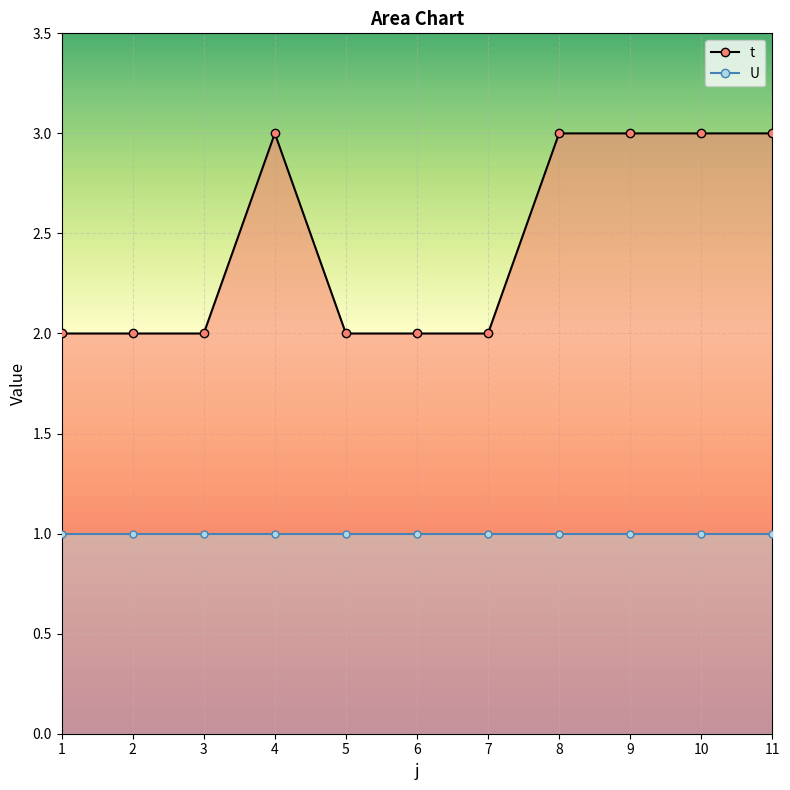

What is the value of the 6th point from the left?

2